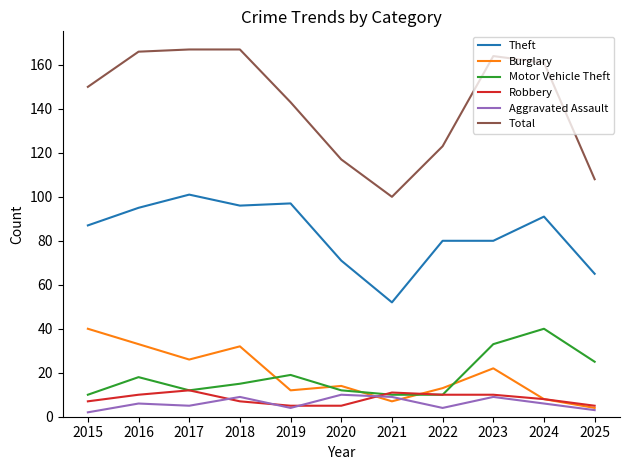

Is it true that Motor Vehicle Theft equals 19 at 2024?

False